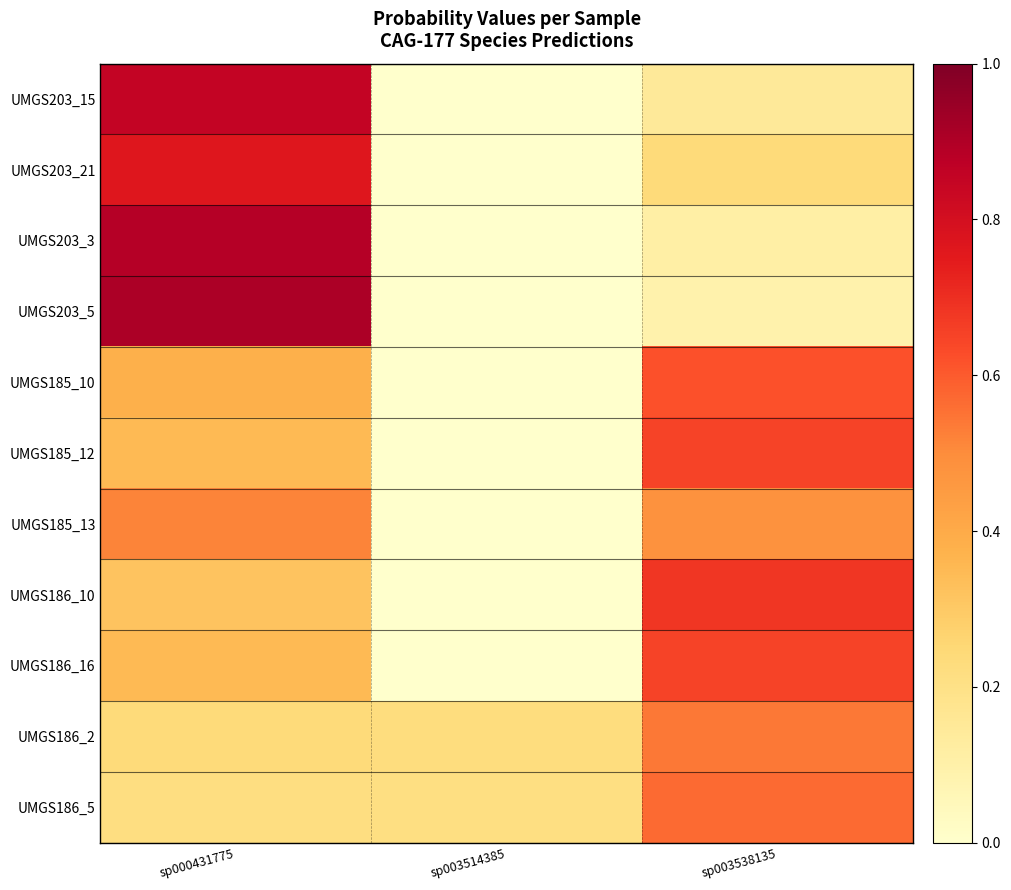

Reading left to right, what are all the values shown in this chart?

UMGS203_15: sp000431775=0.9	sp003514385=0.0	sp003538135=0.1
UMGS203_21: sp000431775=0.8	sp003514385=0.0	sp003538135=0.2
UMGS203_3: sp000431775=0.9	sp003514385=0.0	sp003538135=0.1
UMGS203_5: sp000431775=0.9	sp003514385=0.0	sp003538135=0.1
UMGS185_10: sp000431775=0.4	sp003514385=0.0	sp003538135=0.6
UMGS185_12: sp000431775=0.3	sp003514385=0.0	sp003538135=0.7
UMGS185_13: sp000431775=0.5	sp003514385=0.0	sp003538135=0.5
UMGS186_10: sp000431775=0.3	sp003514385=0.0	sp003538135=0.7
UMGS186_16: sp000431775=0.3	sp003514385=0.0	sp003538135=0.7
UMGS186_2: sp000431775=0.2	sp003514385=0.2	sp003538135=0.5
UMGS186_5: sp000431775=0.2	sp003514385=0.2	sp003538135=0.6